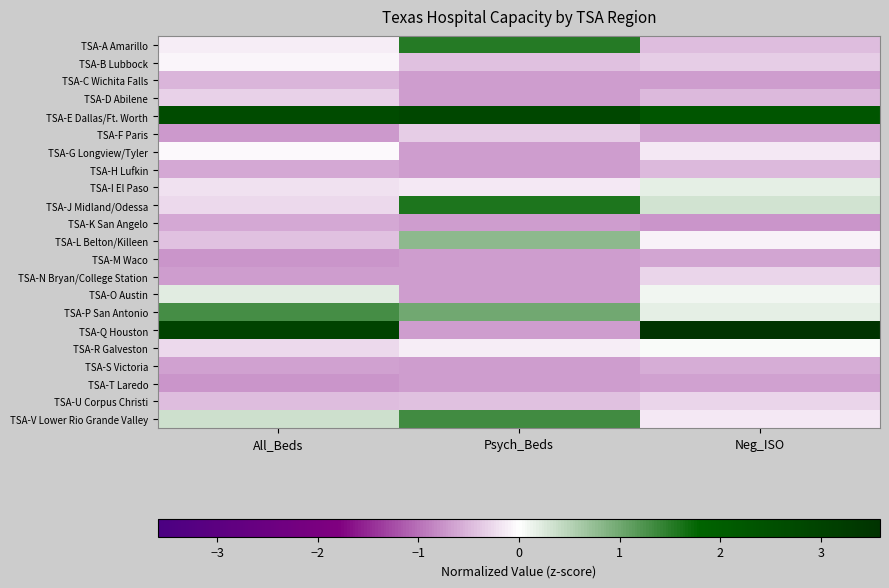

Reading left to right, what are all the values shown in this chart?

TSA-A Amarillo: All_Beds=-0.1	Psych_Beds=1.5	Neg_ISO=-0.5
TSA-B Lubbock: All_Beds=-0.1	Psych_Beds=-0.4	Neg_ISO=-0.3
TSA-C Wichita Falls: All_Beds=-0.5	Psych_Beds=-0.7	Neg_ISO=-0.7
TSA-D Abilene: All_Beds=-0.3	Psych_Beds=-0.7	Neg_ISO=-0.5
TSA-E Dallas/Ft. Worth: All_Beds=2.7	Psych_Beds=2.8	Neg_ISO=2.3
TSA-F Paris: All_Beds=-0.7	Psych_Beds=-0.3	Neg_ISO=-0.6
TSA-G Longview/Tyler: All_Beds=-0.0	Psych_Beds=-0.7	Neg_ISO=-0.1
TSA-H Lufkin: All_Beds=-0.6	Psych_Beds=-0.7	Neg_ISO=-0.5
TSA-I El Paso: All_Beds=-0.2	Psych_Beds=-0.2	Neg_ISO=0.2
TSA-J Midland/Odessa: All_Beds=-0.3	Psych_Beds=1.6	Neg_ISO=0.3
TSA-K San Angelo: All_Beds=-0.6	Psych_Beds=-0.7	Neg_ISO=-0.7
TSA-L Belton/Killeen: All_Beds=-0.4	Psych_Beds=0.8	Neg_ISO=-0.1
TSA-M Waco: All_Beds=-0.8	Psych_Beds=-0.7	Neg_ISO=-0.6
TSA-N Bryan/College Station: All_Beds=-0.7	Psych_Beds=-0.7	Neg_ISO=-0.3
TSA-O Austin: All_Beds=0.2	Psych_Beds=-0.7	Neg_ISO=0.1
TSA-P San Antonio: All_Beds=1.3	Psych_Beds=1.0	Neg_ISO=0.2
TSA-Q Houston: All_Beds=3.0	Psych_Beds=-0.7	Neg_ISO=3.6
TSA-R Galveston: All_Beds=-0.3	Psych_Beds=-0.1	Neg_ISO=0.0
TSA-S Victoria: All_Beds=-0.7	Psych_Beds=-0.7	Neg_ISO=-0.6
TSA-T Laredo: All_Beds=-0.7	Psych_Beds=-0.7	Neg_ISO=-0.7
TSA-U Corpus Christi: All_Beds=-0.5	Psych_Beds=-0.4	Neg_ISO=-0.3
TSA-V Lower Rio Grande Valley: All_Beds=0.3	Psych_Beds=1.3	Neg_ISO=-0.1